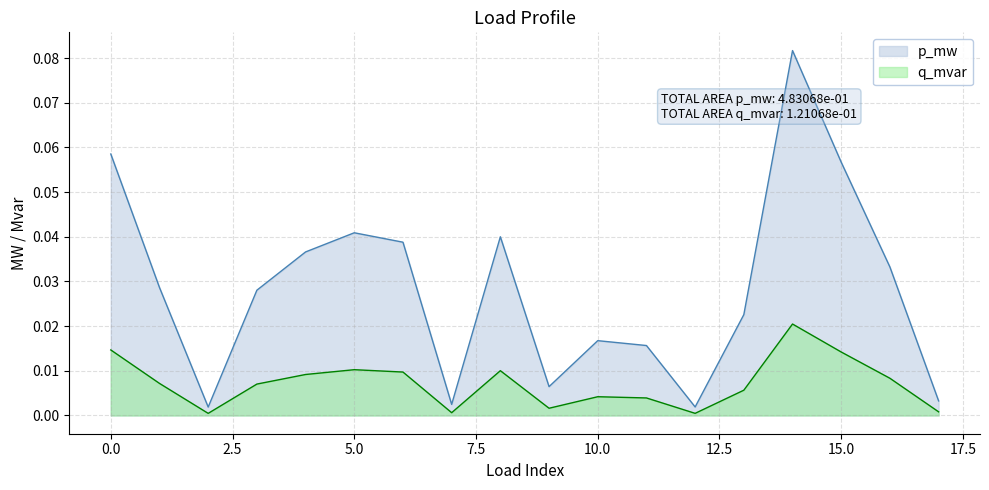

Is the value of p_mw at 5 greater than the value of q_mvar at 17?

Yes